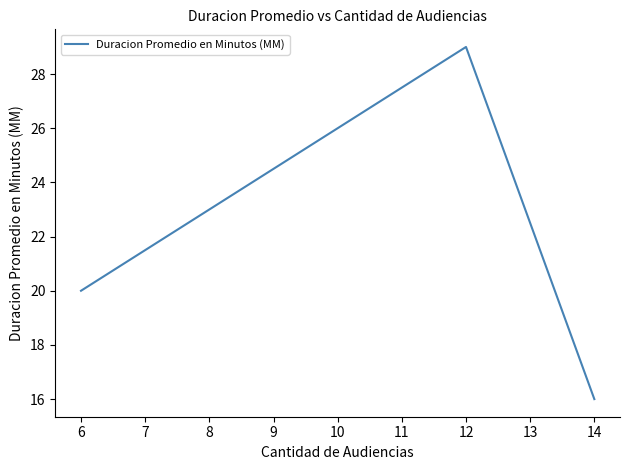

List the labels in order of value, largest first.

12, 6, 14